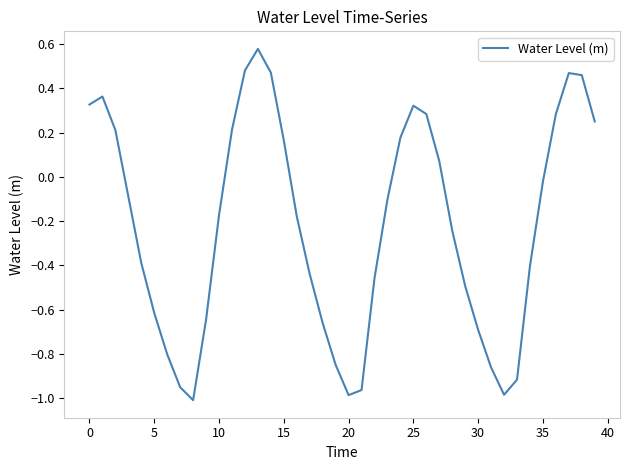

How many values exceed 0?

16